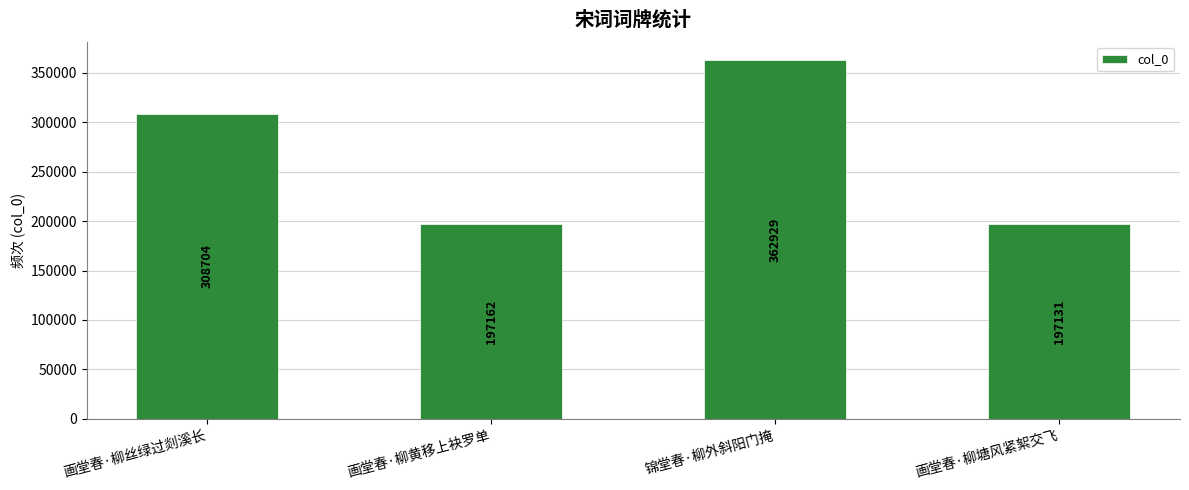

Rank the categories by value from lowest to highest.

画堂春·柳塘风紧絮交飞, 画堂春·柳黄移上袂罗单, 画堂春·柳丝绿过剡溪长, 锦堂春·柳外斜阳门掩